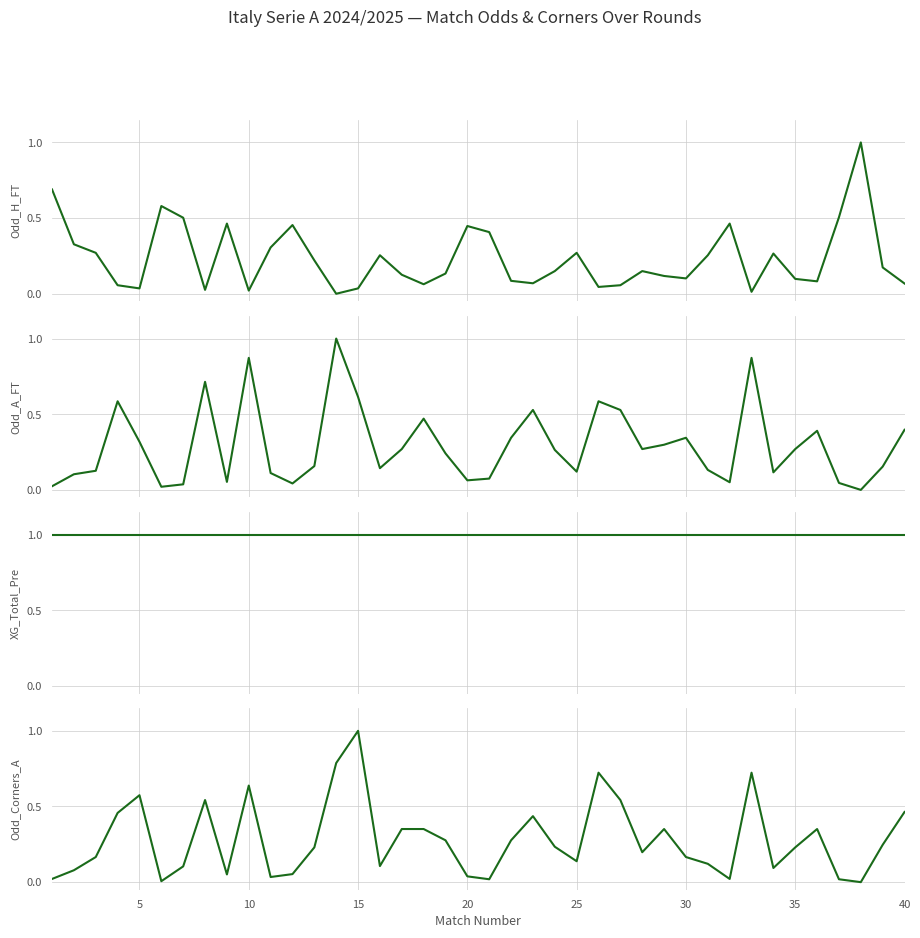

Which series ends up on top after the final intersection of Odd_H_FT and Odd_A_FT?

Odd_A_FT